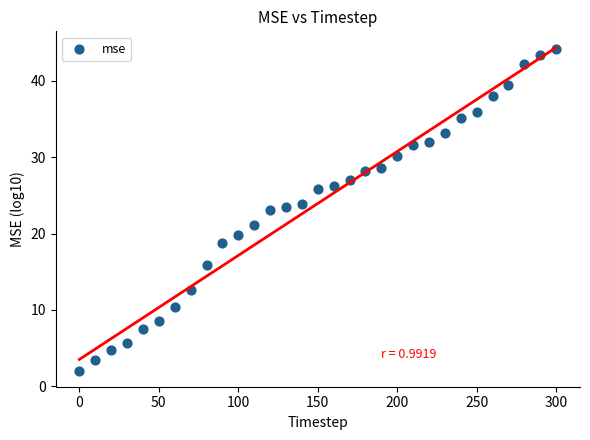

What is the range of Y values (max minus min)?

42.1